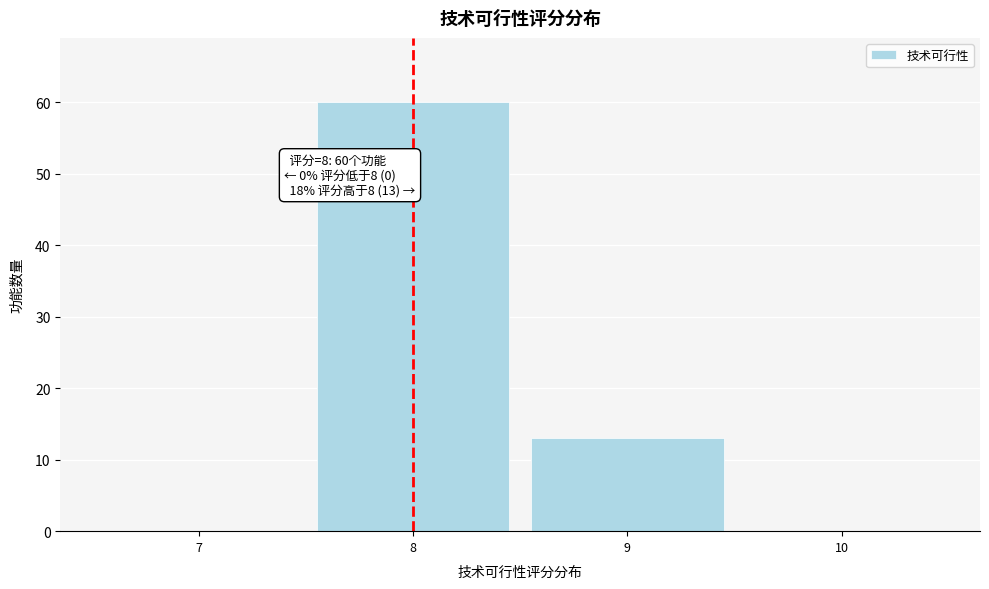

Over which range of the x-axis is the bar tallest?

7.5 to 8.5